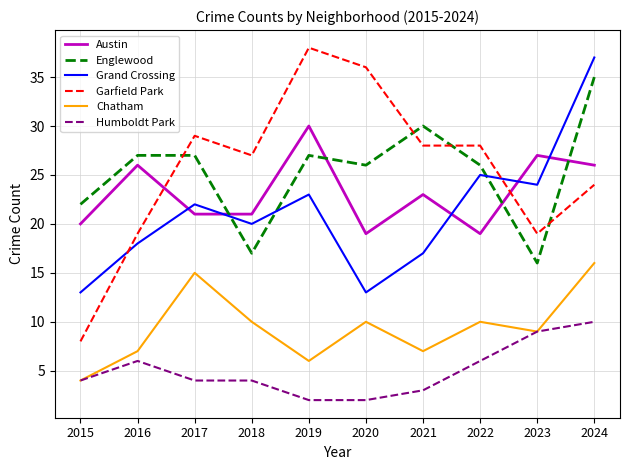

Reading left to right, what are all the values shown in this chart?

Austin: 2015=20	2016=26	2017=21	2018=21	2019=30	2020=19	2021=23	2022=19	2023=27	2024=26
Englewood: 2015=22	2016=27	2017=27	2018=17	2019=27	2020=26	2021=30	2022=26	2023=16	2024=35
Grand Crossing: 2015=13	2016=18	2017=22	2018=20	2019=23	2020=13	2021=17	2022=25	2023=24	2024=37
Garfield Park: 2015=8	2016=19	2017=29	2018=27	2019=38	2020=36	2021=28	2022=28	2023=19	2024=24
Chatham: 2015=4	2016=7	2017=15	2018=10	2019=6	2020=10	2021=7	2022=10	2023=9	2024=16
Humboldt Park: 2015=4	2016=6	2017=4	2018=4	2019=2	2020=2	2021=3	2022=6	2023=9	2024=10